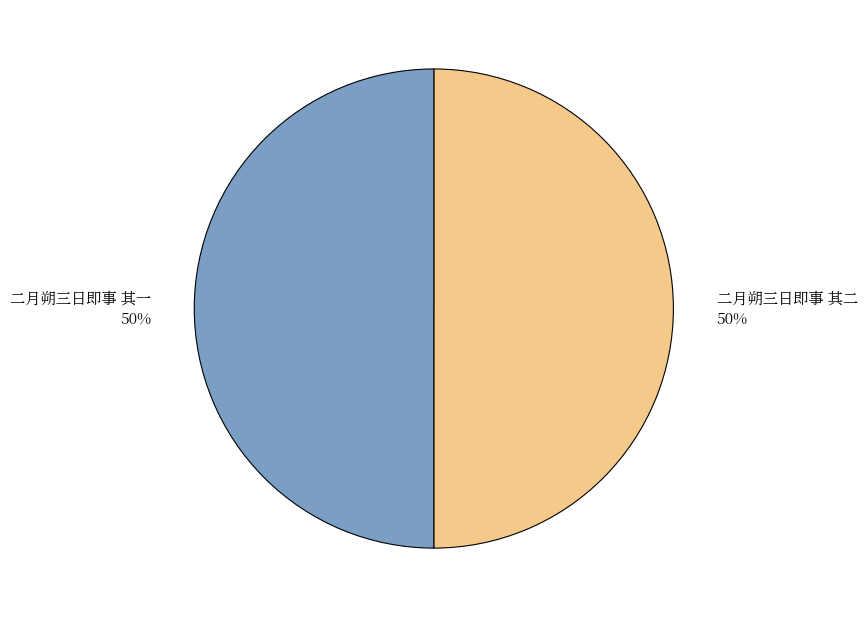

True or false: 二月朔三日即事 其二 accounts for 50% of the total.

True